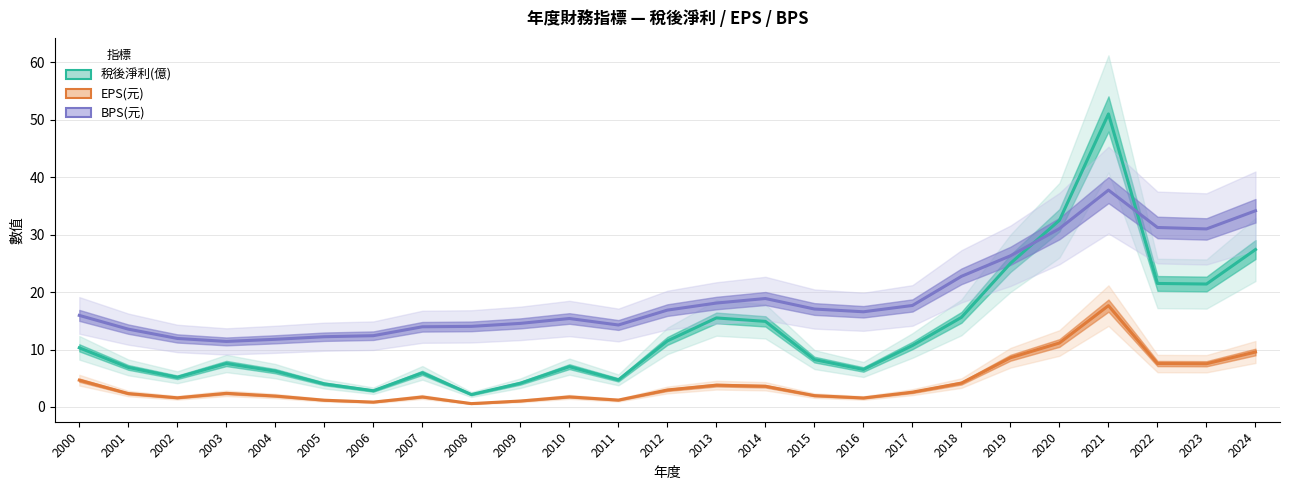

At which label does BPS(元) reach its peak?

2021